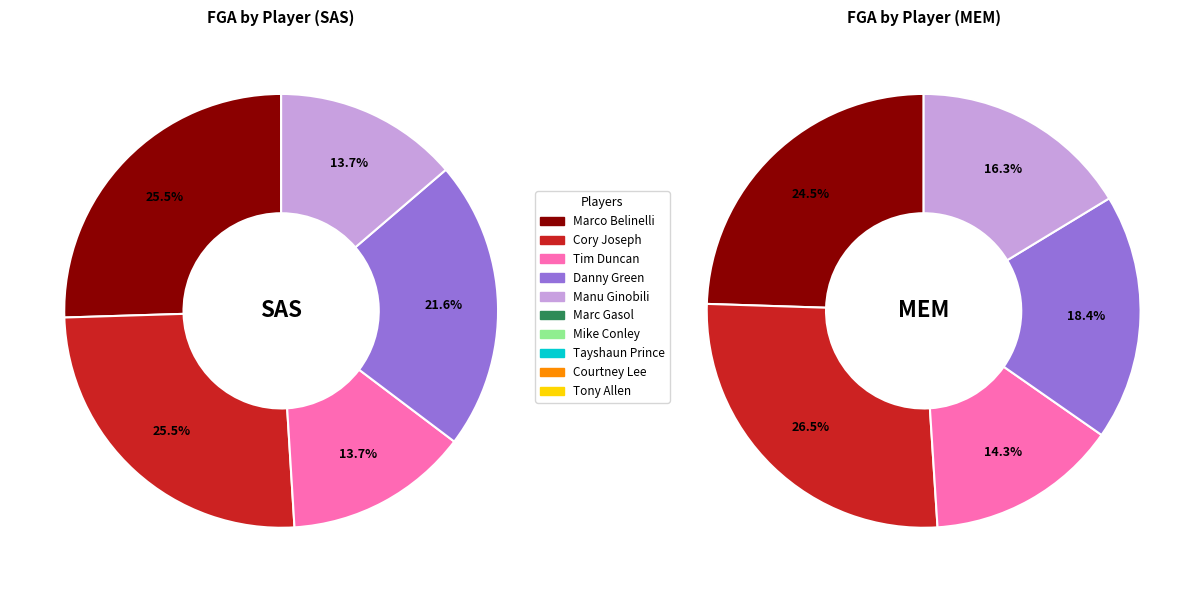

Count the number of slices in the pie.

10